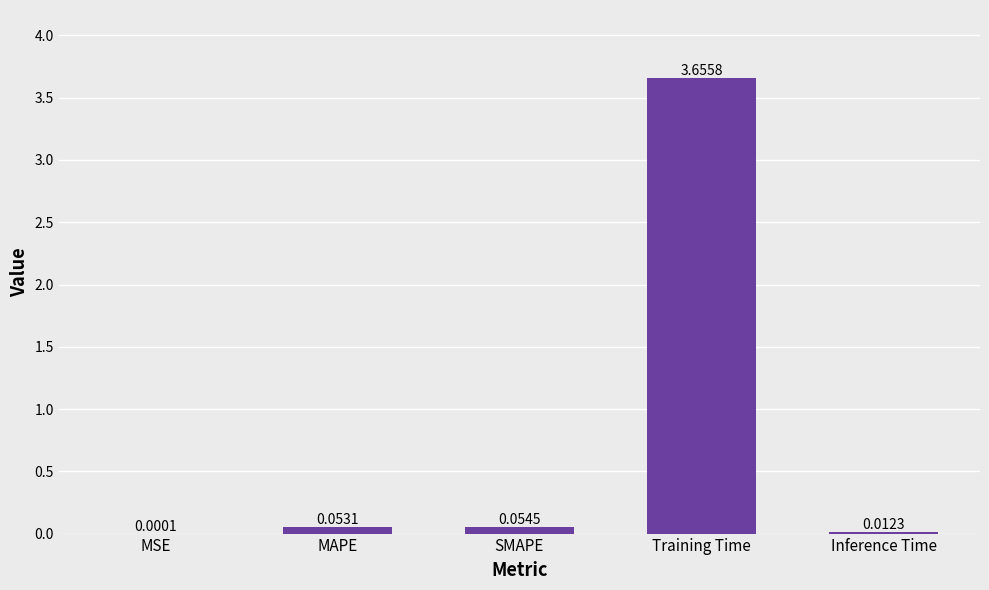

Between Training Time and MSE, which is larger?

Training Time